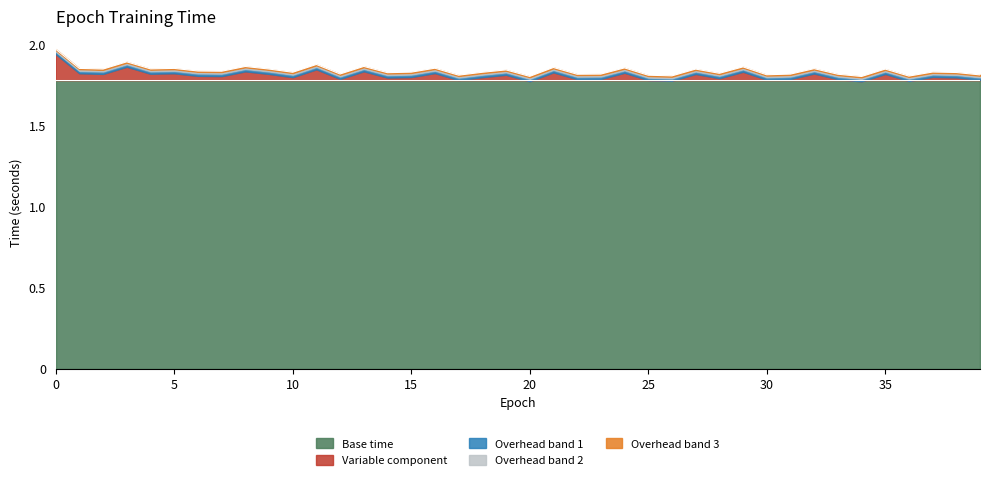

What is the sum of the values at 4 and 8?

3.7